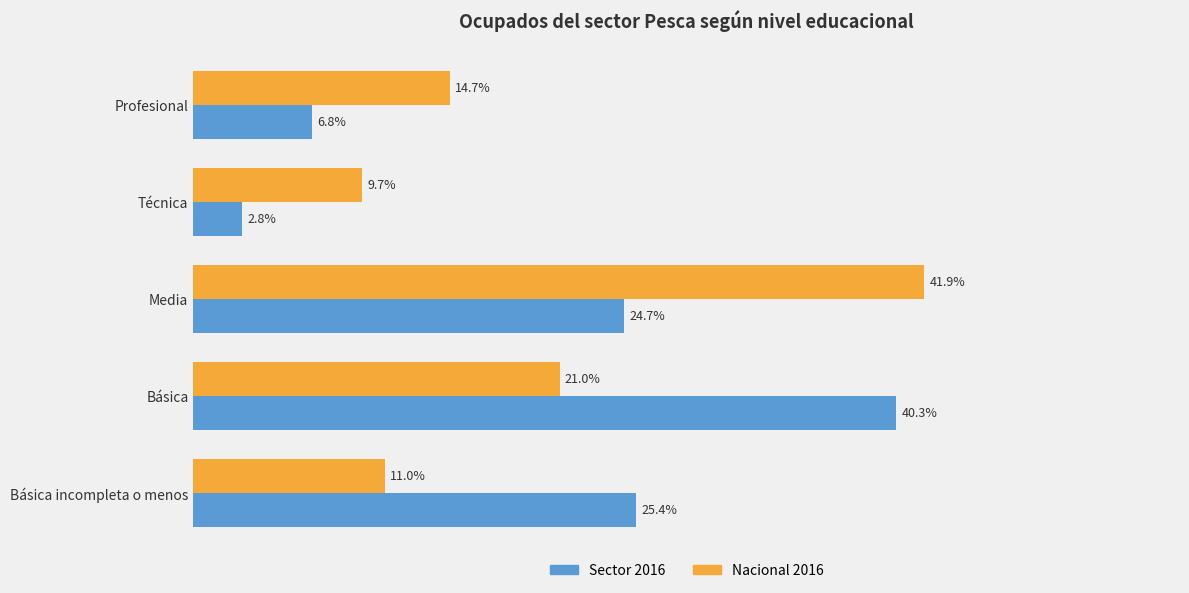

Between Básica and Técnica, which series saw the biggest shift?

Sector 2016